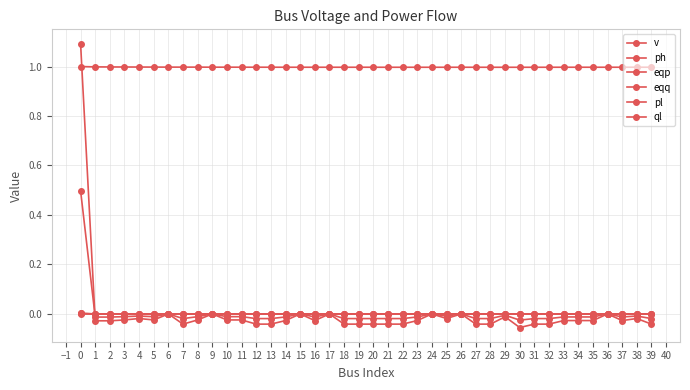

Which series ends up on top after the final intersection of eqp and ph?

ph